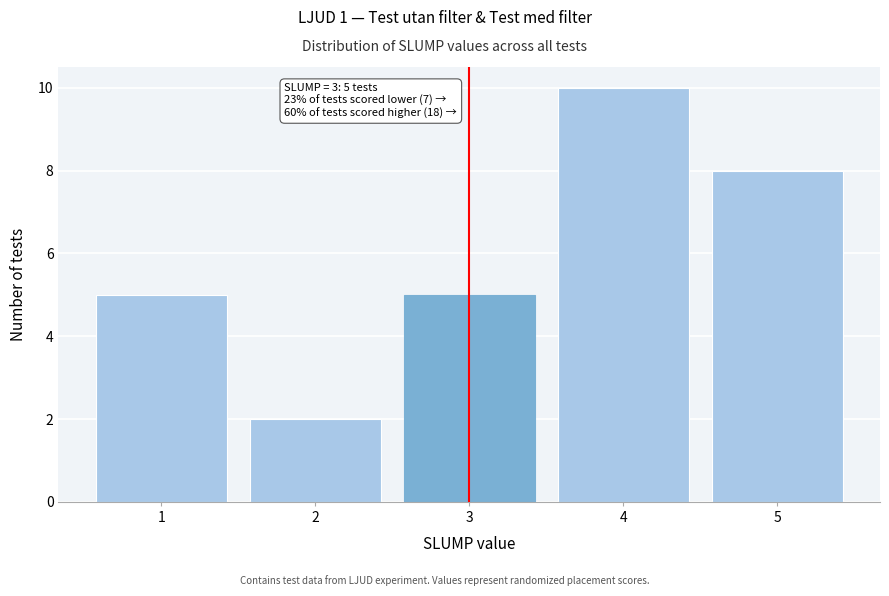

Reading right to left, what are all the values shown in this chart?

5=8	4=10	3=5	2=2	1=5